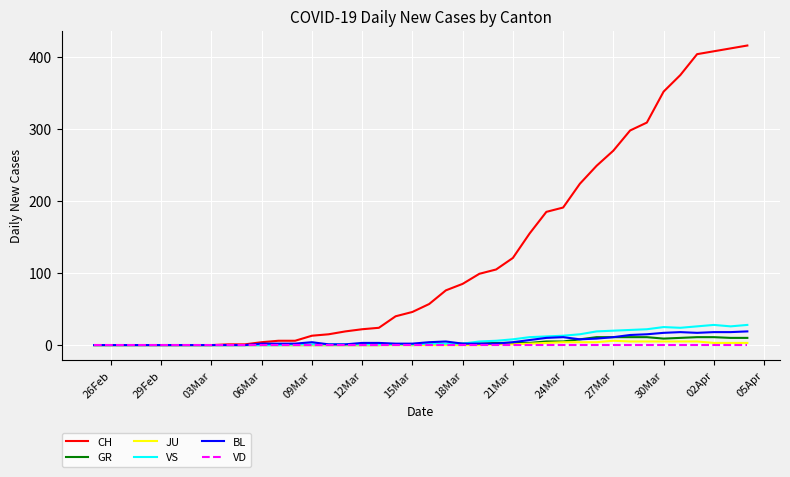

Which series has the largest range (max minus min)?

CH